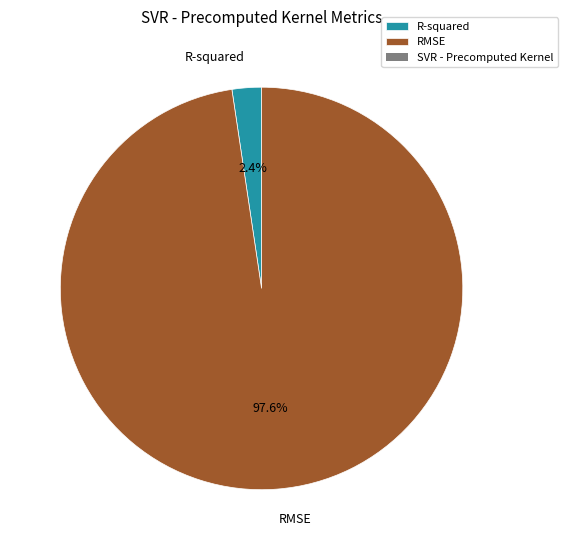

The R-squared slice represents 9% of the pie. True or false?

False